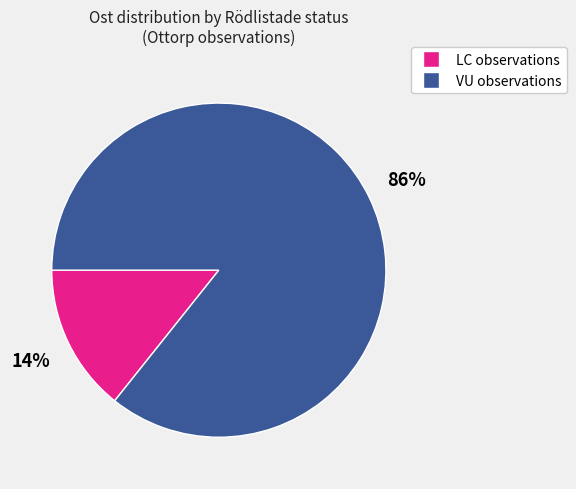

To the nearest percent, what is the average slice percentage?

50%